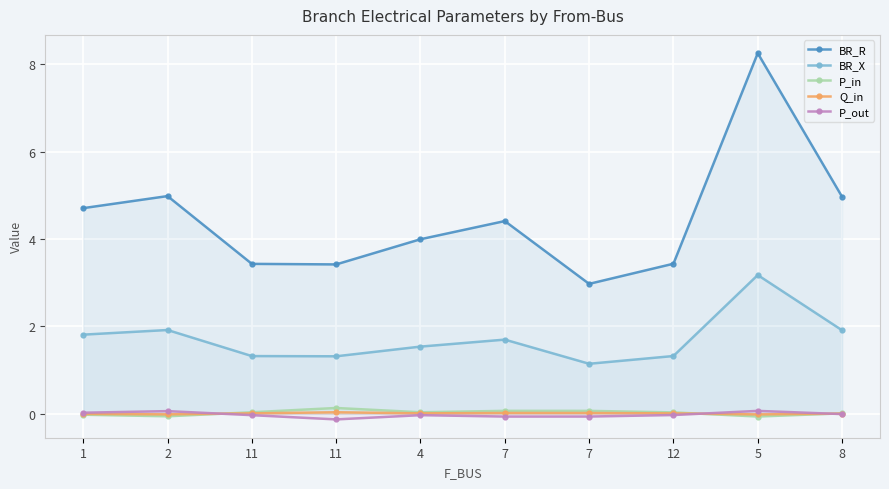

Where is P_in nearest to the value 0?

8